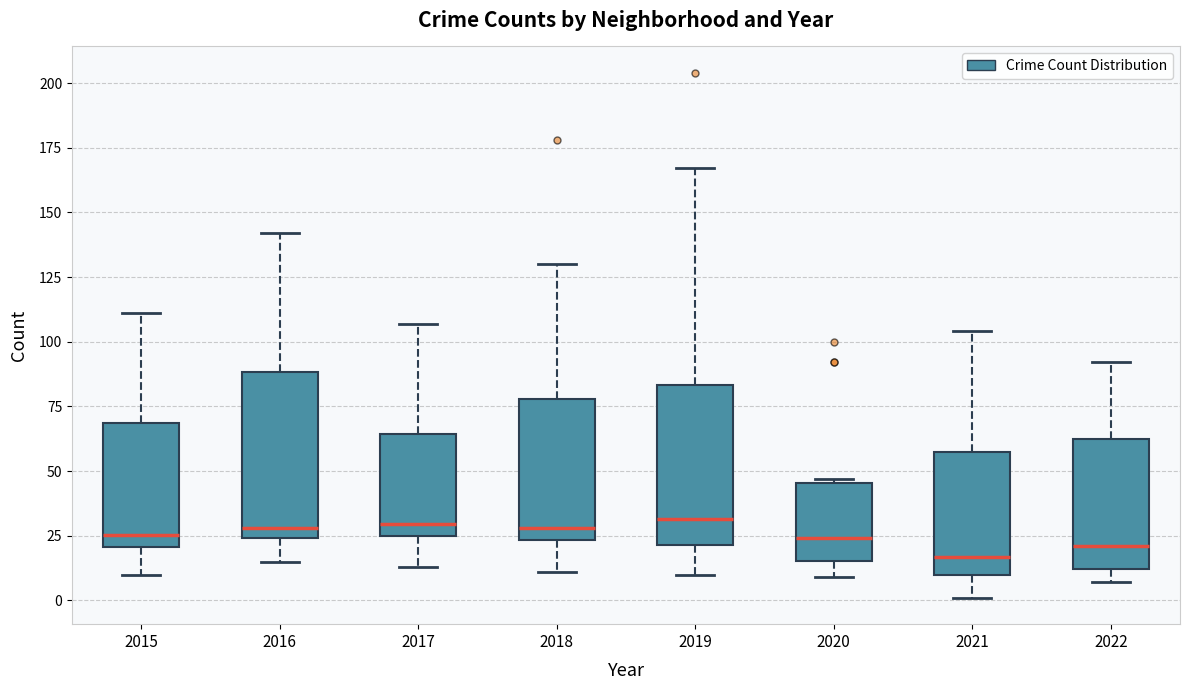

Where does the upper whisker of the box at x = 2015 end on the y-axis? The values are not printed on the chart, so give them approximately, as read against the axis.

110